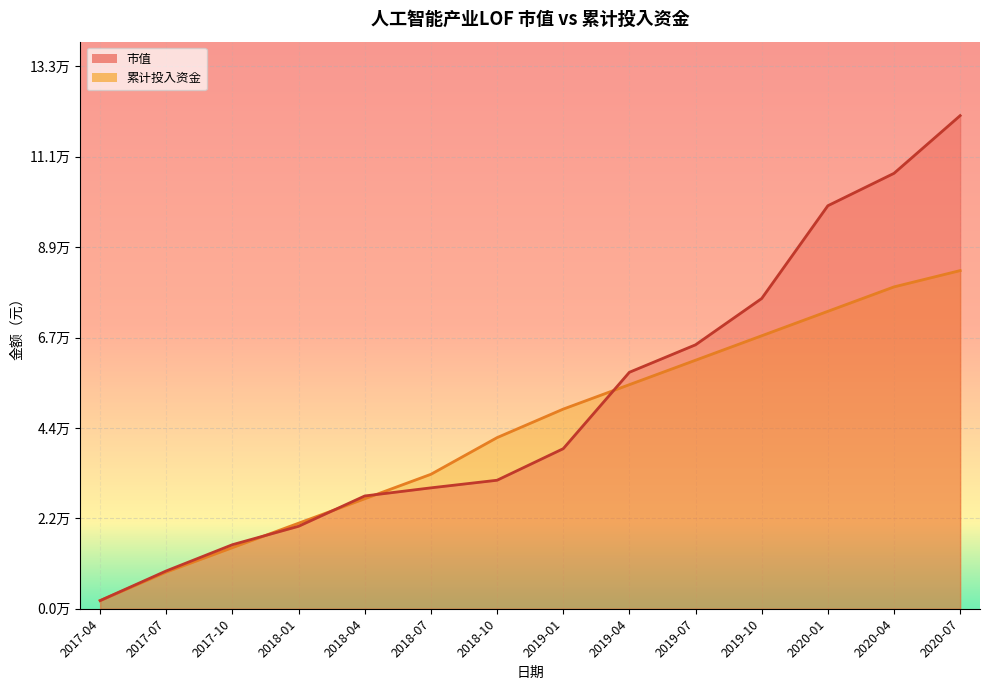

Which series ends up on top after the final intersection of 市值 and 累计投入资金?

市值